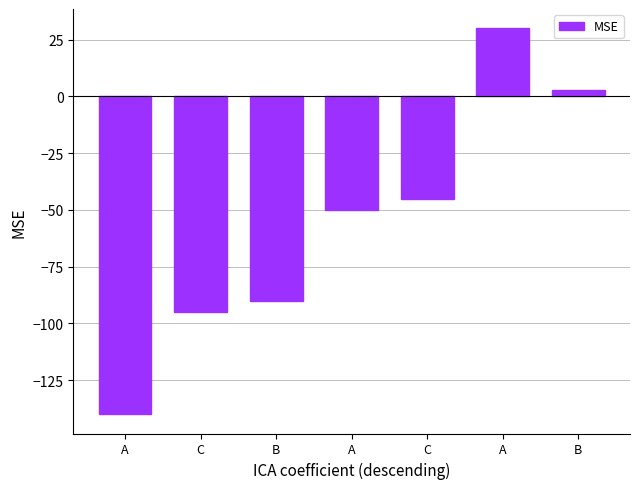

List the labels in order of value, largest first.

A, B, C, A, B, C, A